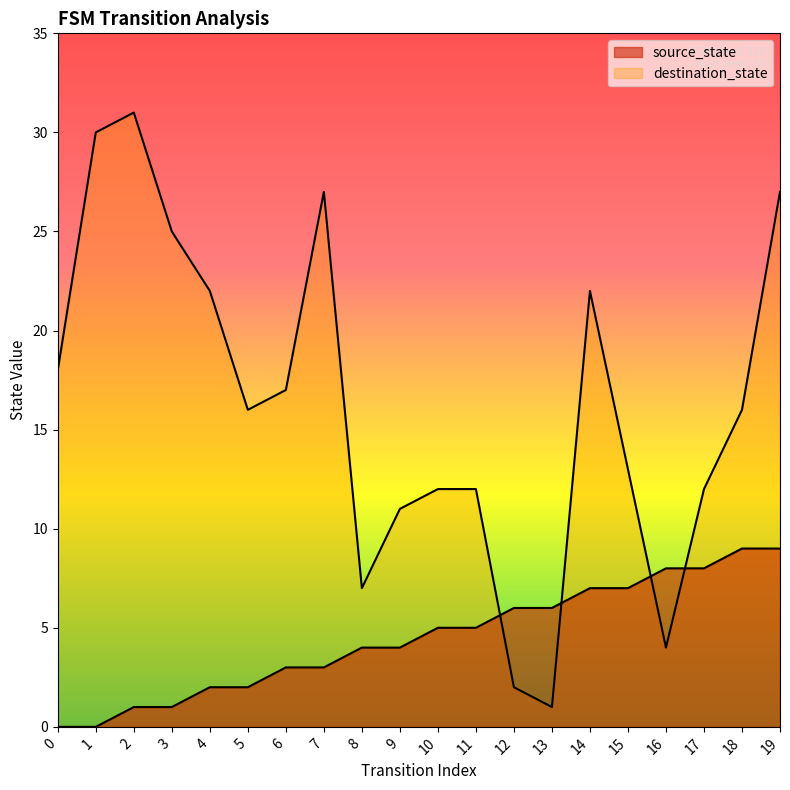

Rank the series at 1 from lowest to highest value.

source_state, destination_state